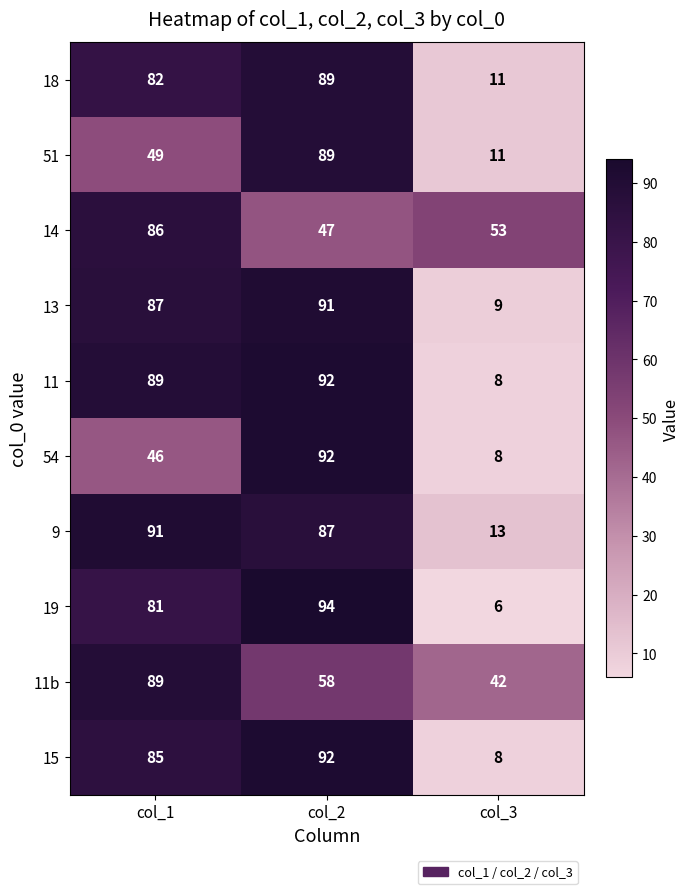

At how many categories does at least one series exceed 21?

3